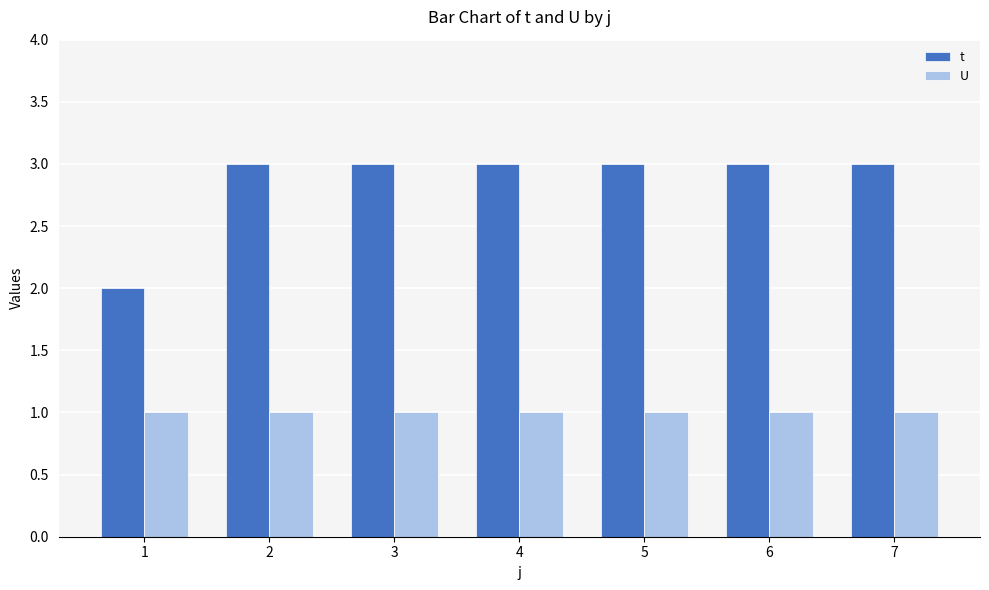

Which series has the largest total across all categories?

t